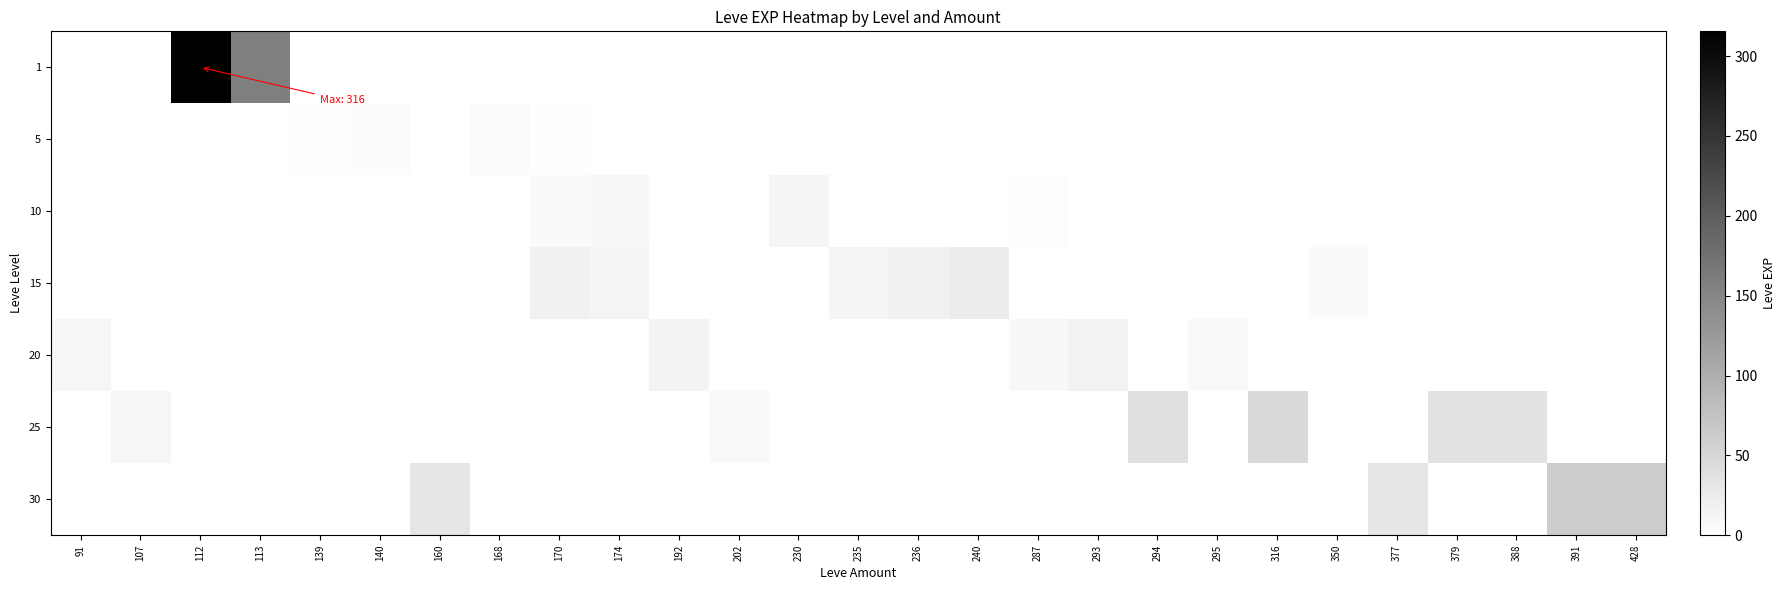

At which category is the sum across all series the highest?

112